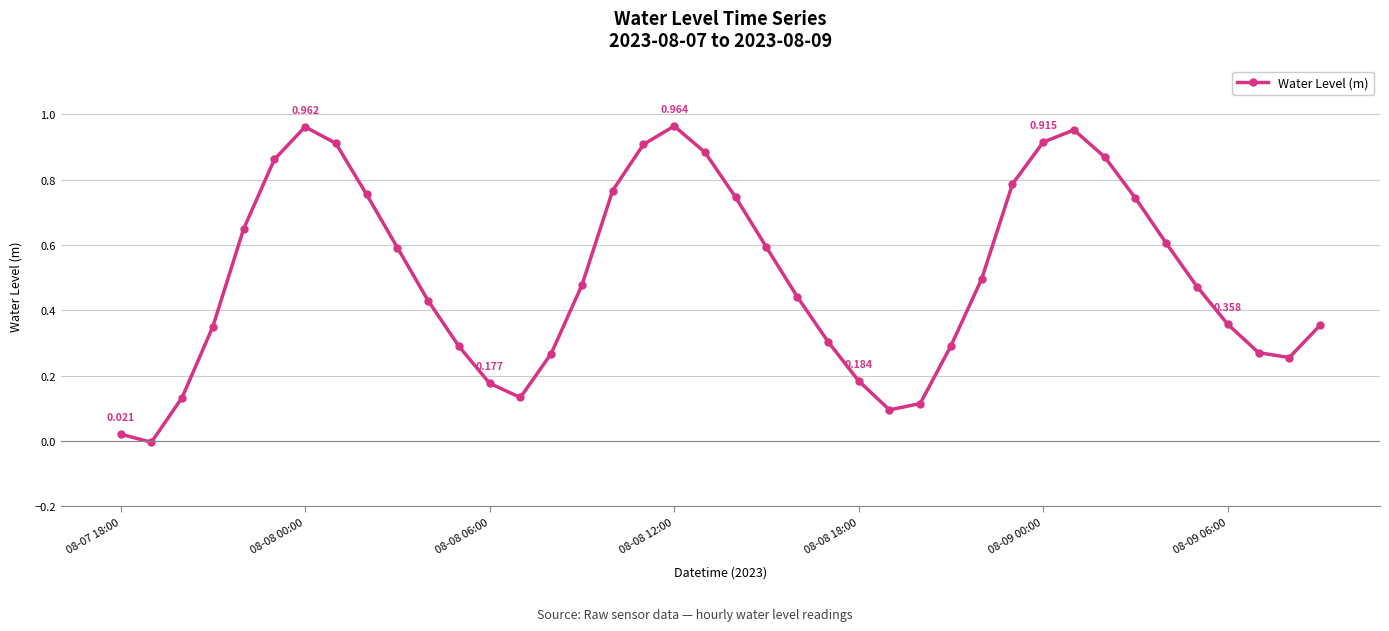

How many values are below 0?

1